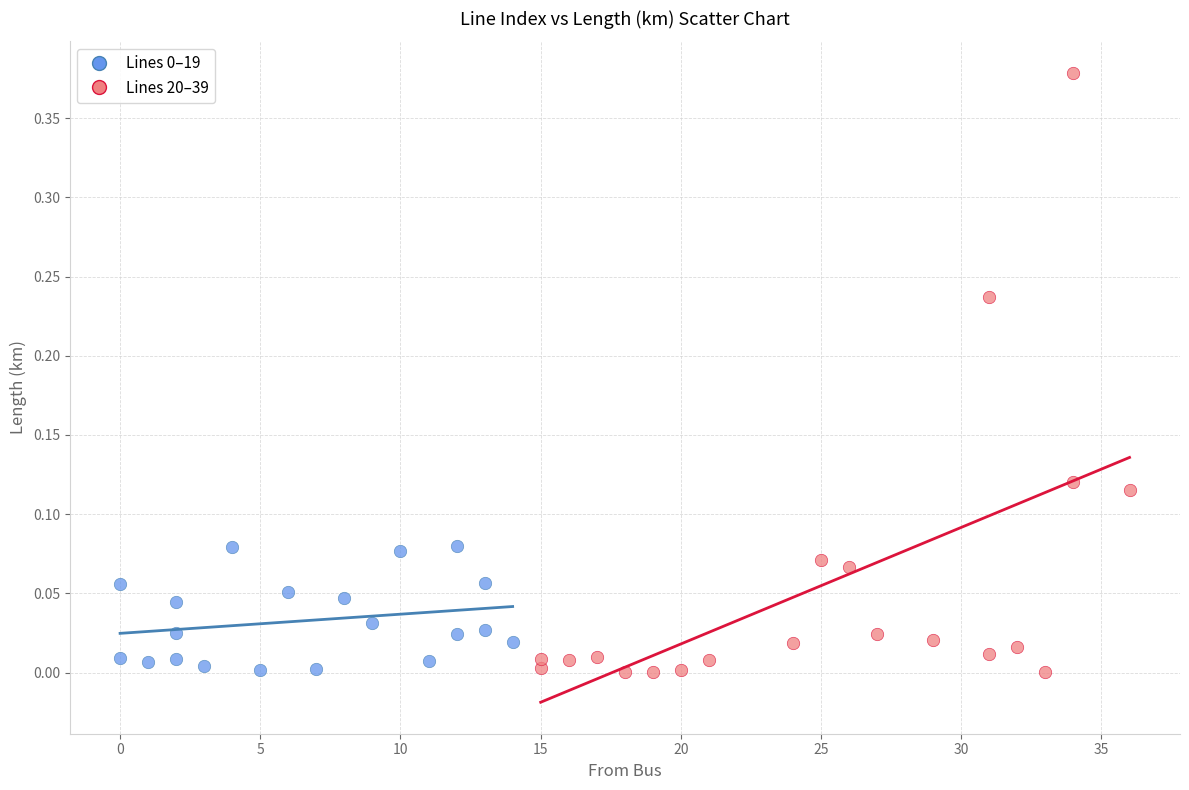

Which series has the widest spread of Y values?

Lines 20–39